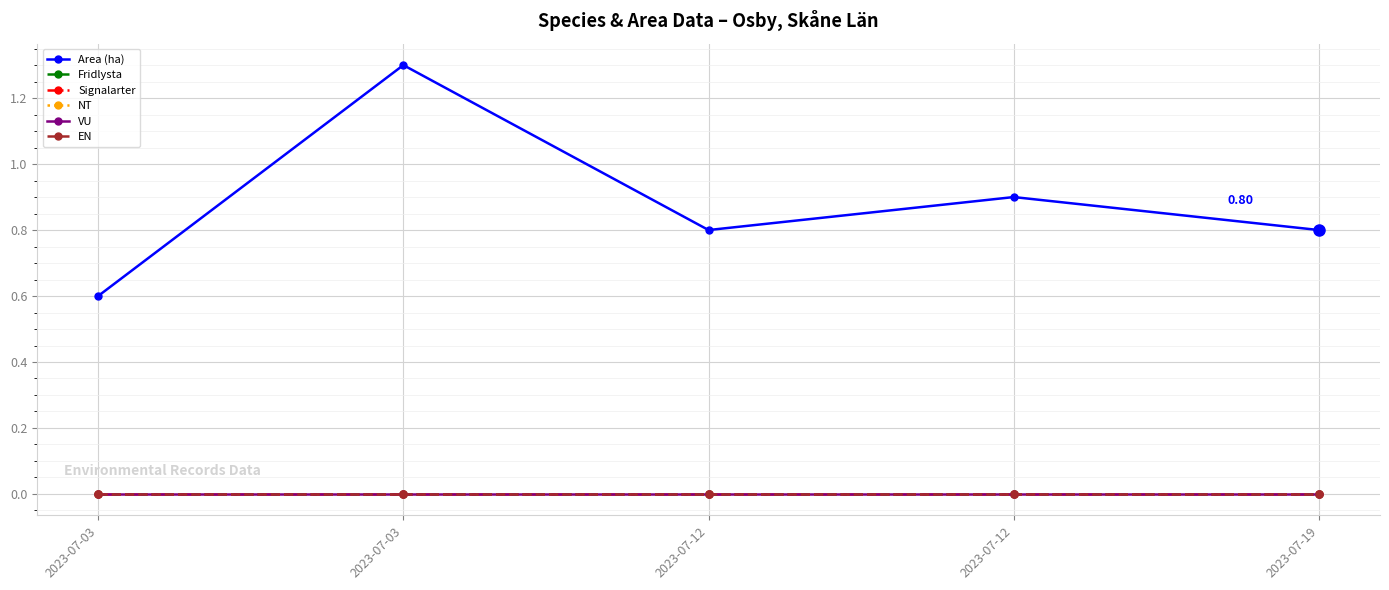

True or false: NT and Area (ha) cross at least once.

False